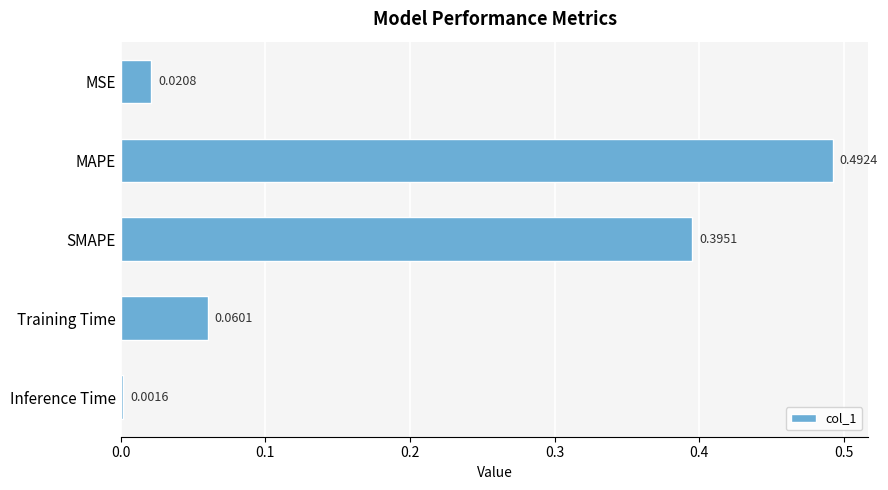

What is the sum of all values?

1.0